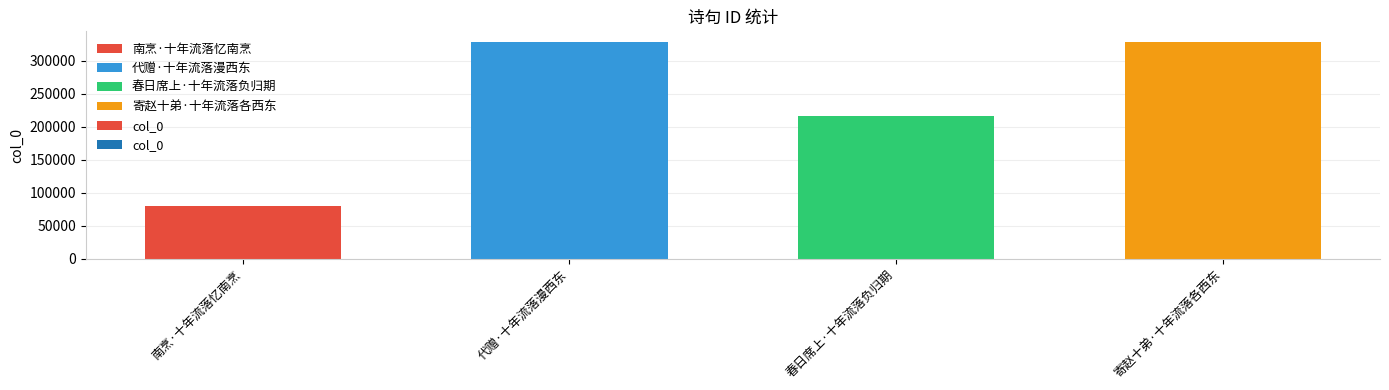

What is the difference between the values at 代赠·十年流落漫西东 and 春日席上·十年流落负归期?

111978